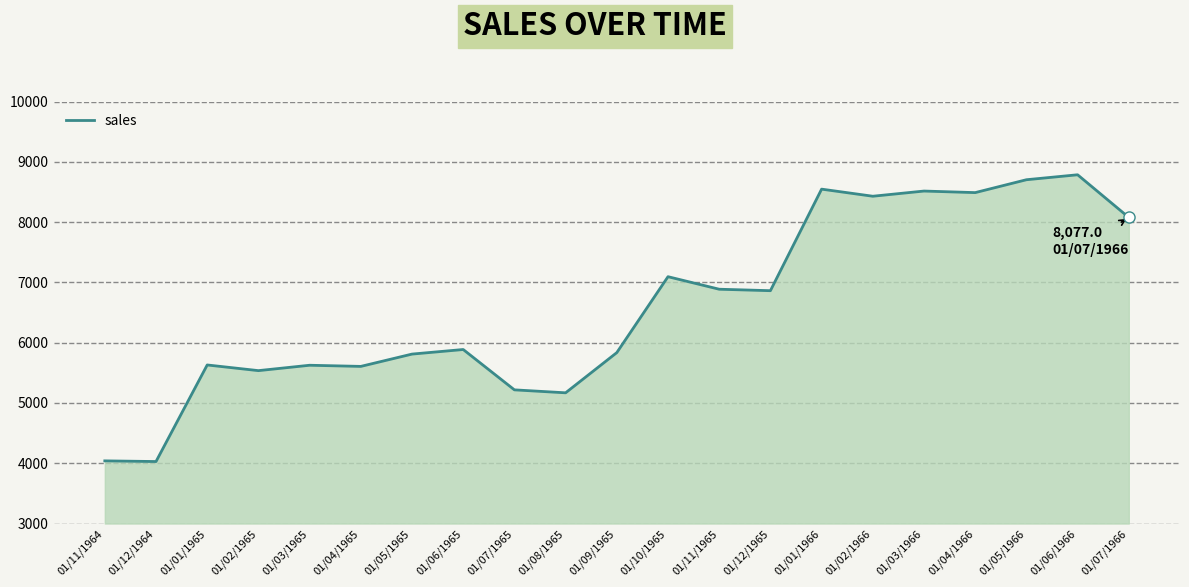

What is the maximum value shown in the chart?

8784.6